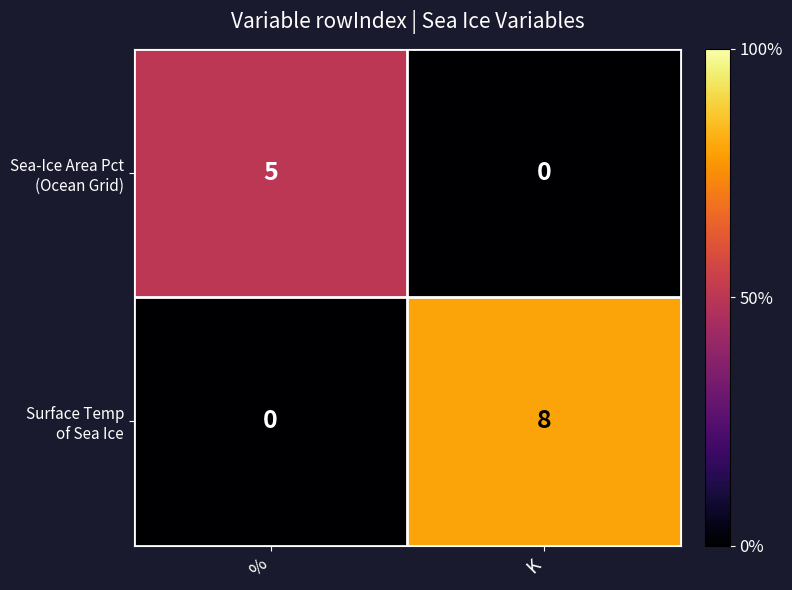

Which label corresponds to the largest value in the chart?

K